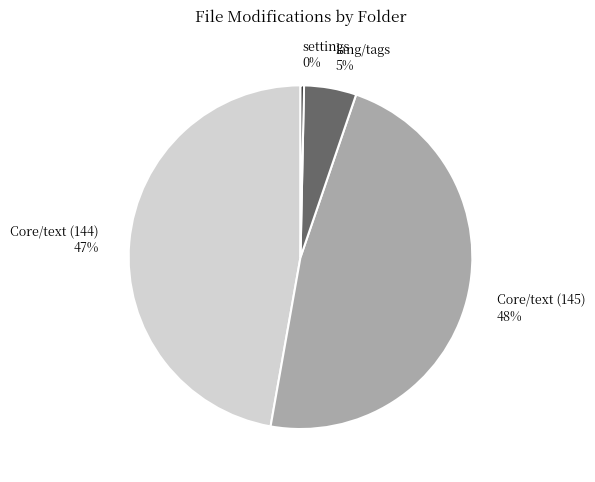

Does any single category account for the majority?

No